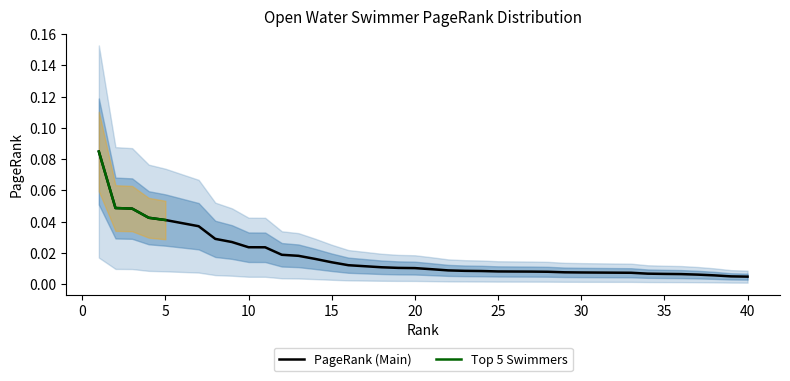

List the labels in order of value, largest first.

1, 2, 3, 4, 5, 6, 7, 8, 9, 10, 11, 12, 13, 14, 15, 16, 17, 18, 19, 20, 21, 22, 23, 24, 25, 26, 27, 28, 29, 30, 31, 32, 33, 34, 35, 36, 37, 38, 39, 40